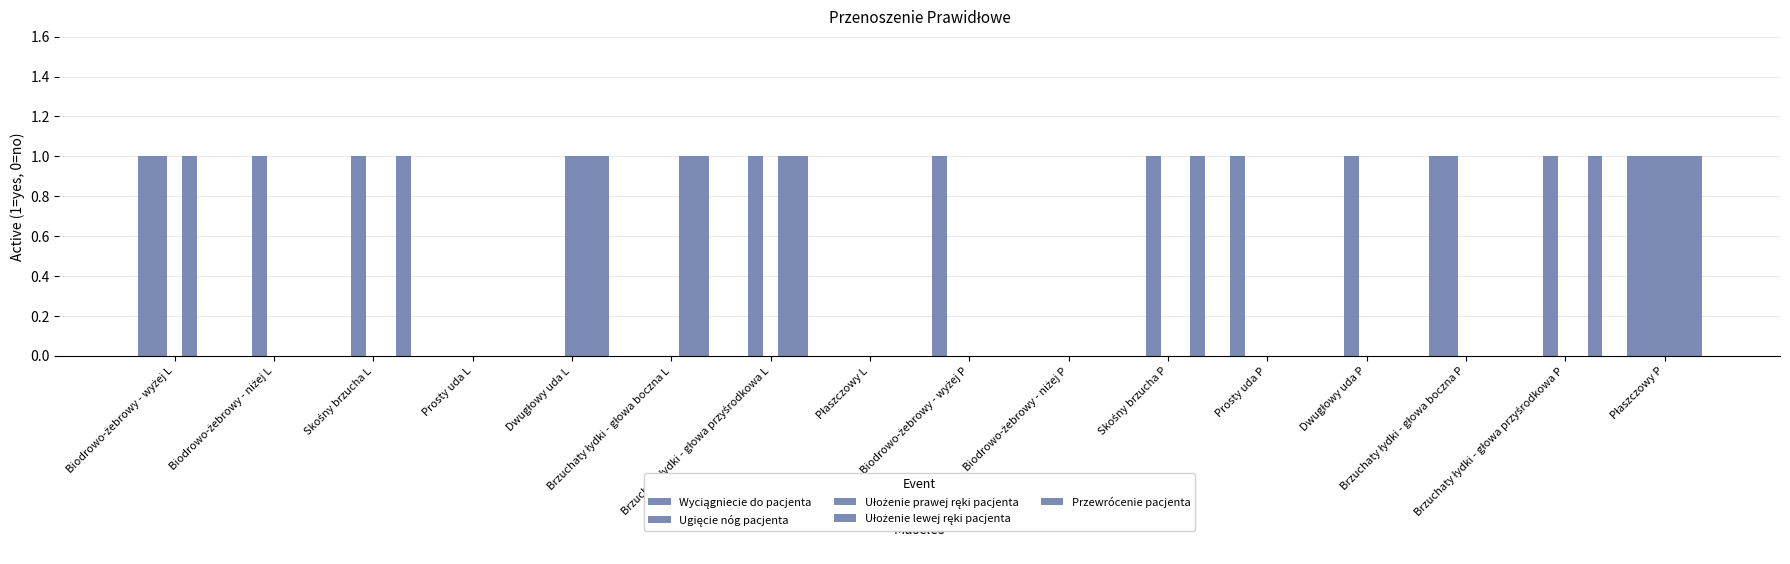

How many groups of bars are there?

16